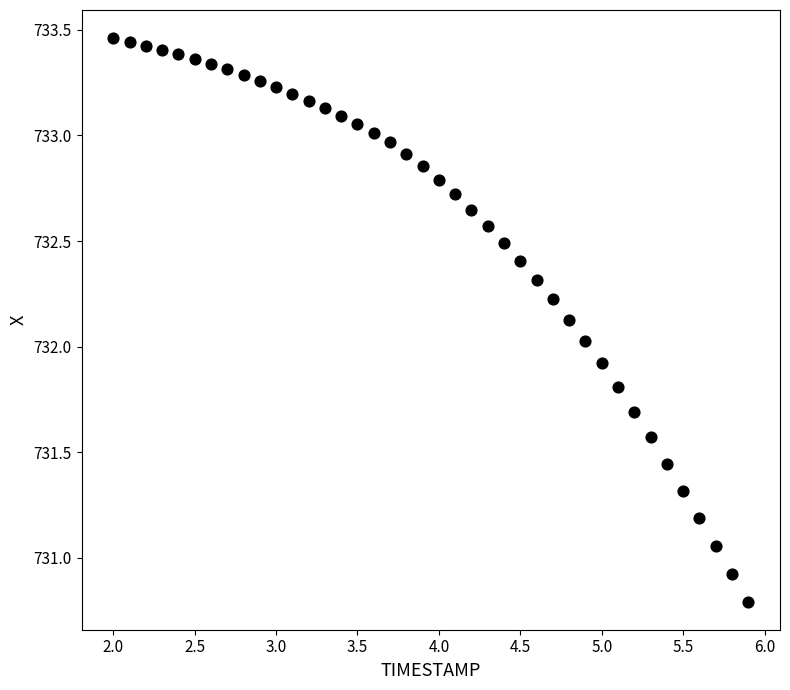

What is the range of X values (max minus min)?

3.9